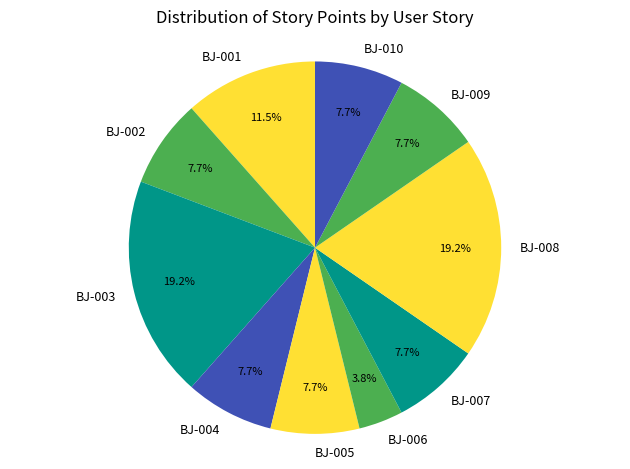

Does BJ-010 represent more than half of the total?

No